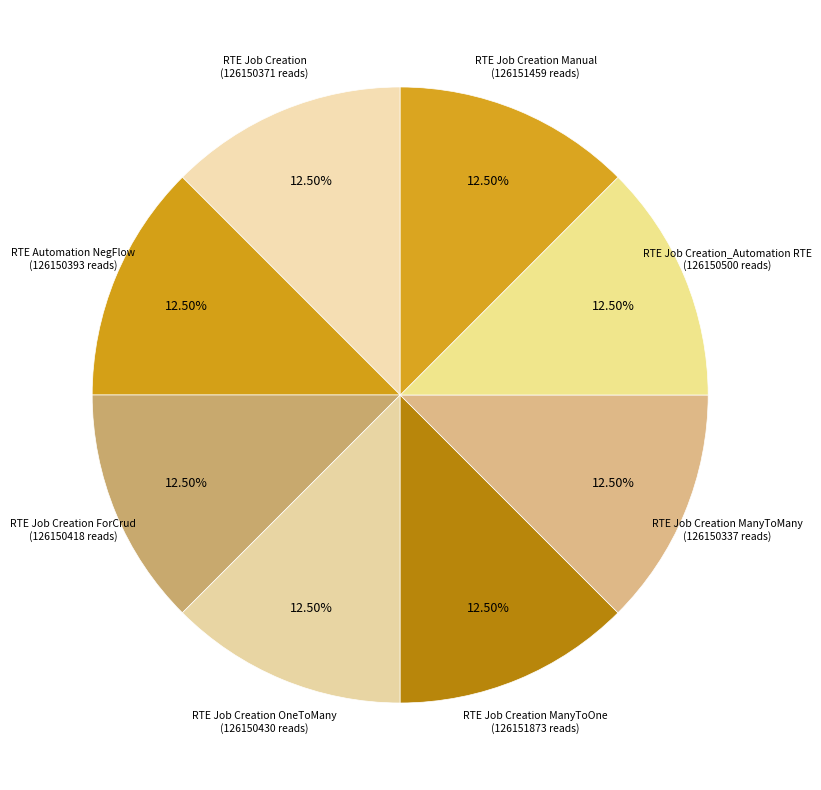

Count the number of slices in the pie.

8